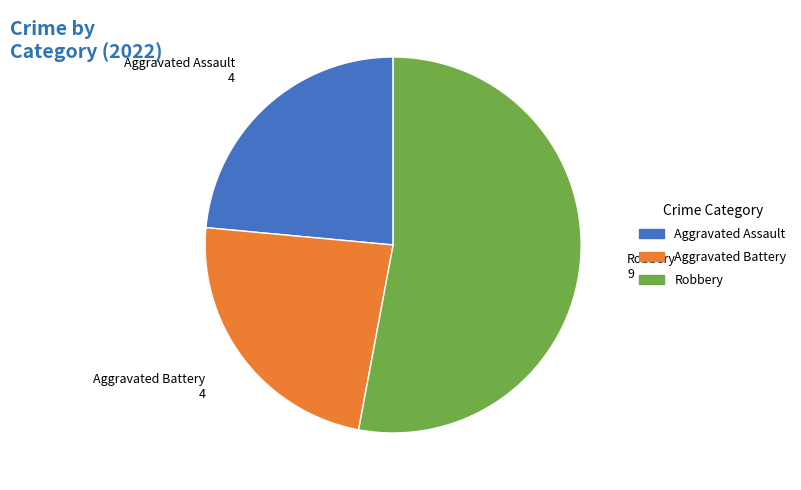

Does any single category account for the majority?

Yes